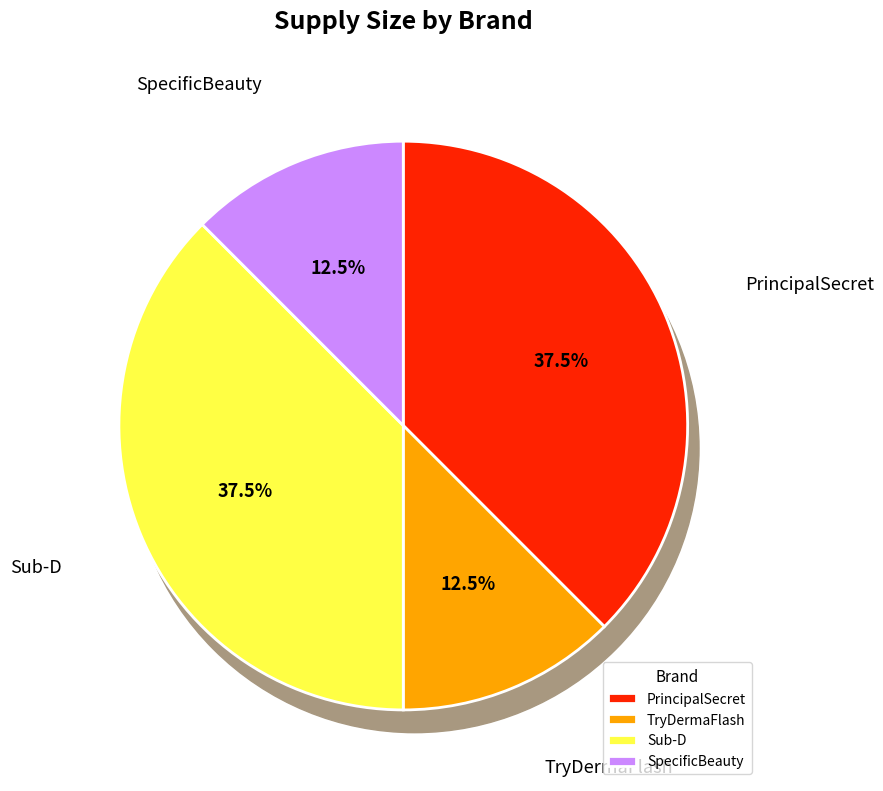

How much of the chart is everything except SpecificBeauty?

87.5%